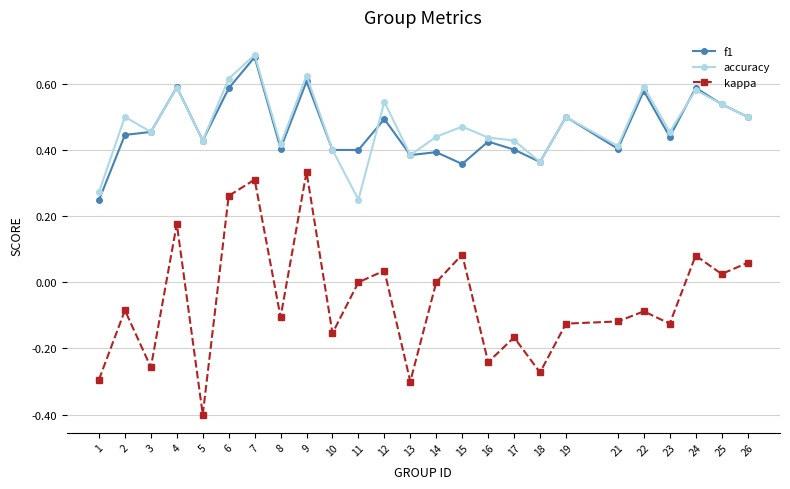

What is the sum of the f1 values at 2 and 18?

0.8